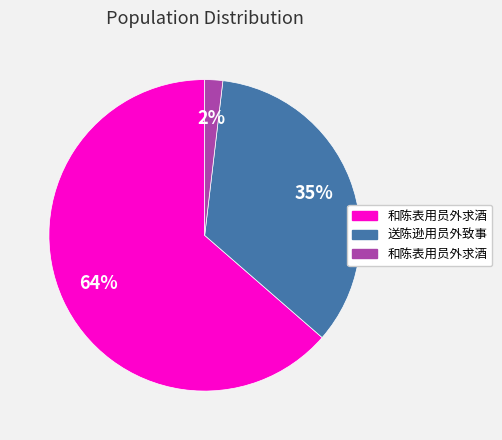

To the nearest percent, what is the average slice percentage?

33%